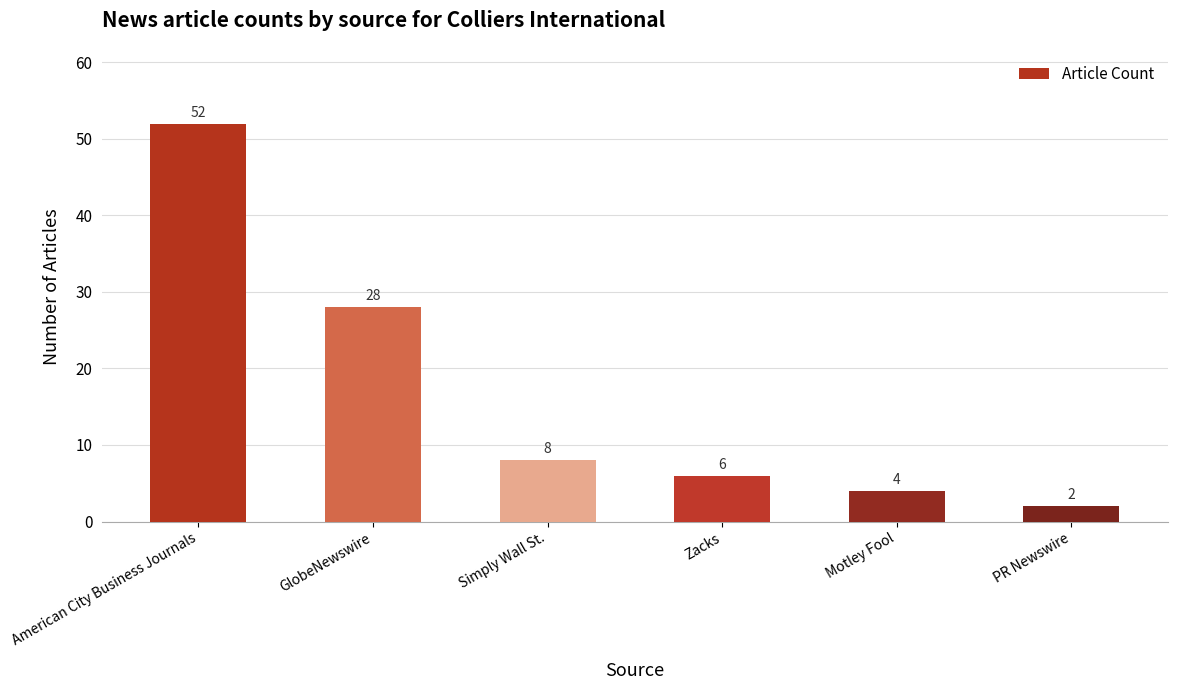

Does the chart contain stacked bars?

No